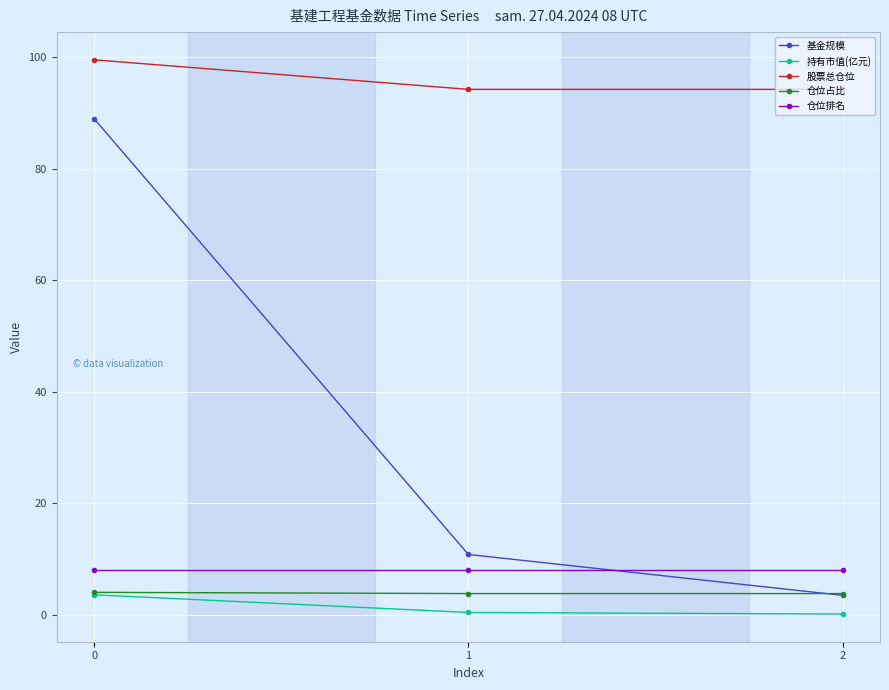

The value of 股票总仓位 at 2 is 94.3. True or false?

True